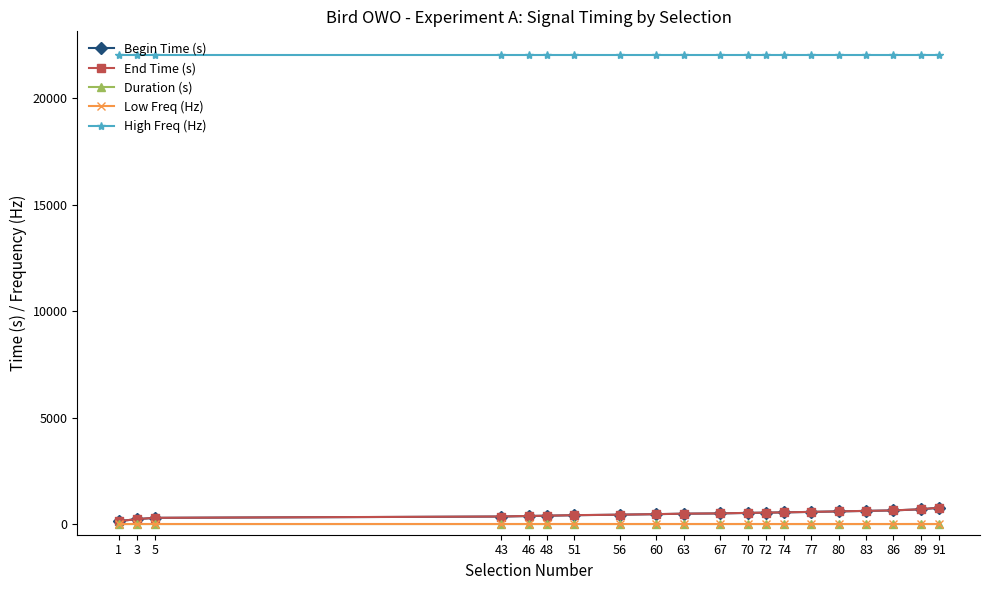

True or false: End Time (s) and High Freq (Hz) cross at least once.

False